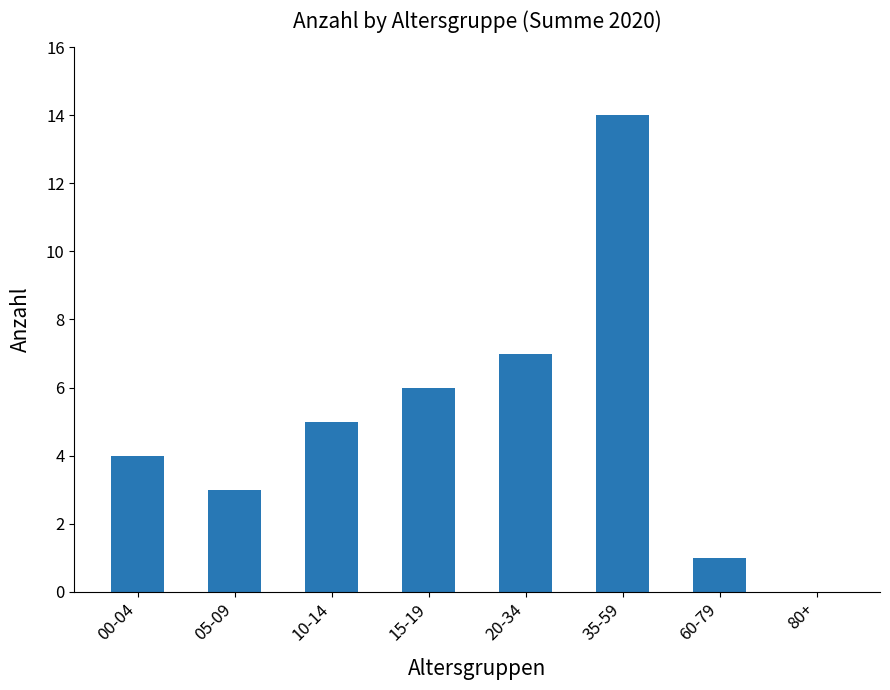

Reading left to right, what are all the values shown in this chart?

4	3	5	6	7	14	1	0